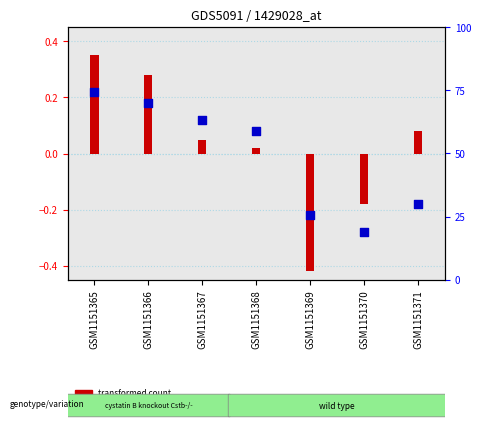

Which series reaches the minimum Y coordinate?

transformed count